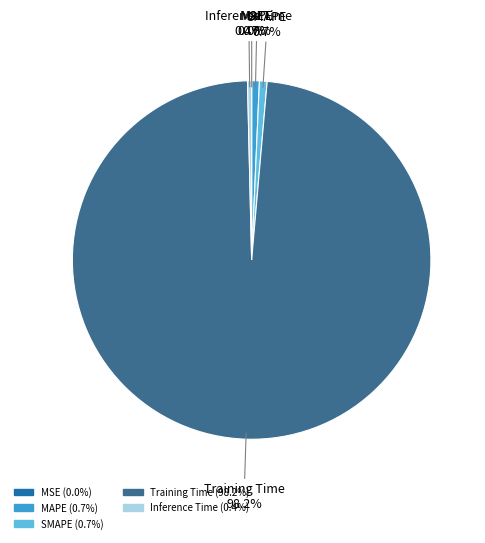

Does any single category account for the majority?

Yes